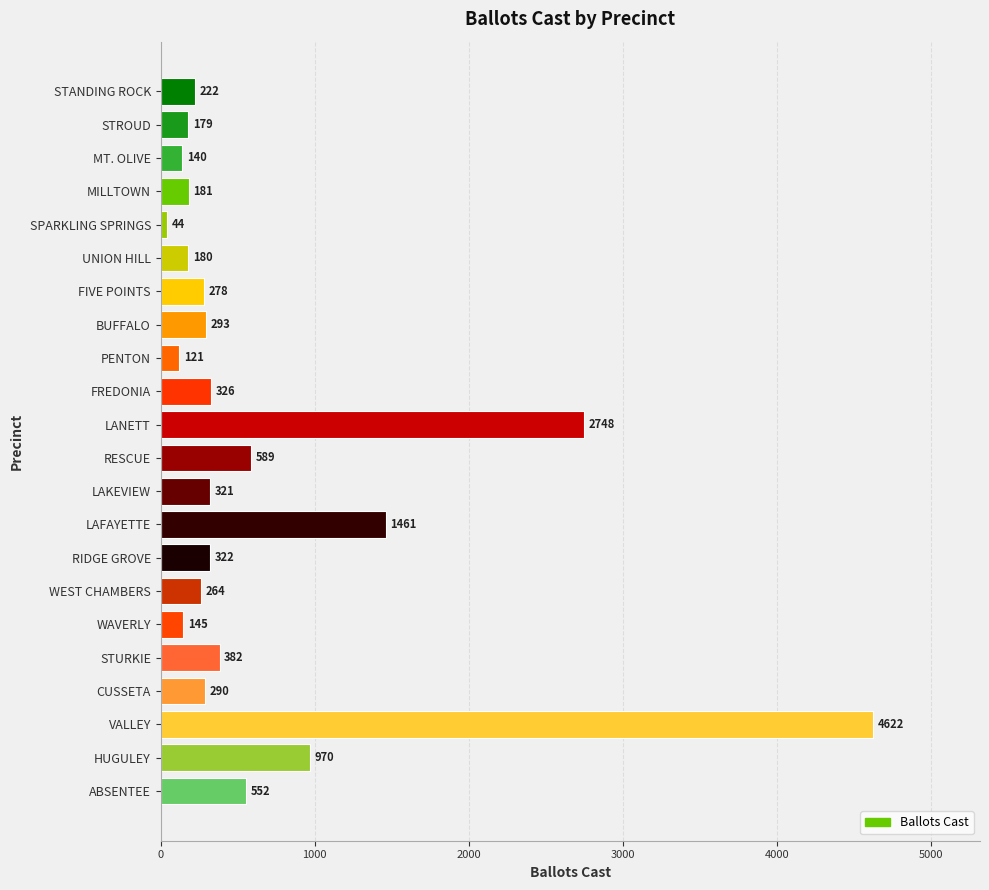

What position from the bottom is STANDING ROCK?

22